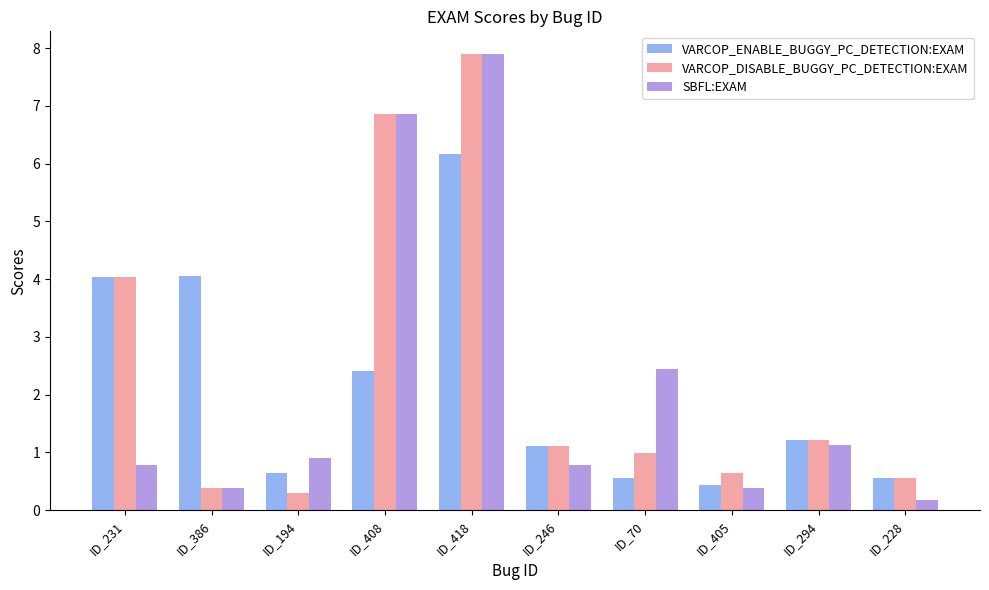

What is the label of the 3rd bar from the left?

ID_194